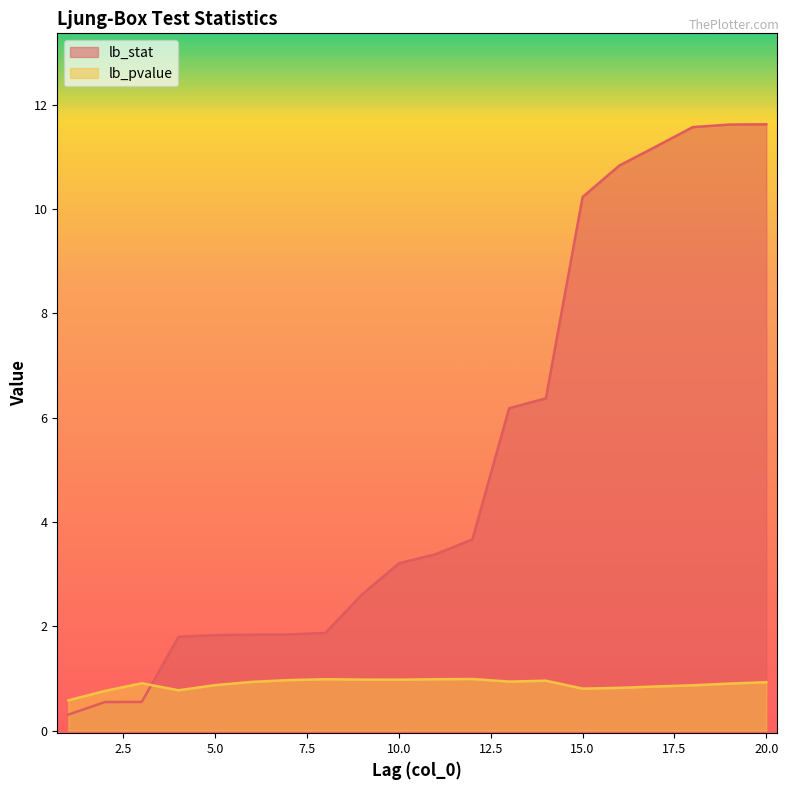

True or false: lb_pvalue and lb_stat cross at least once.

True